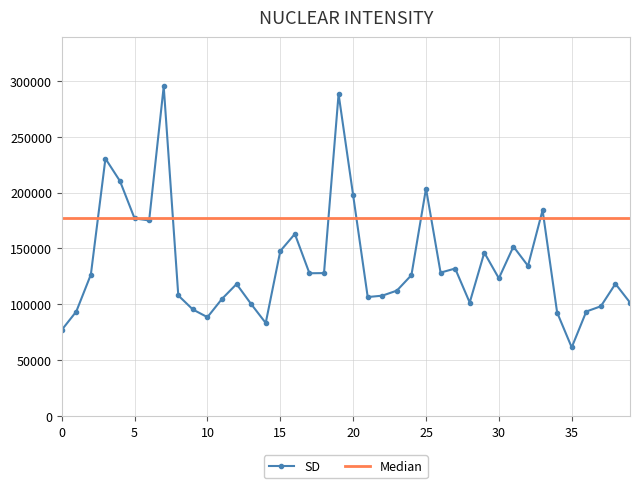

Which series has the widest spread of values?

SD